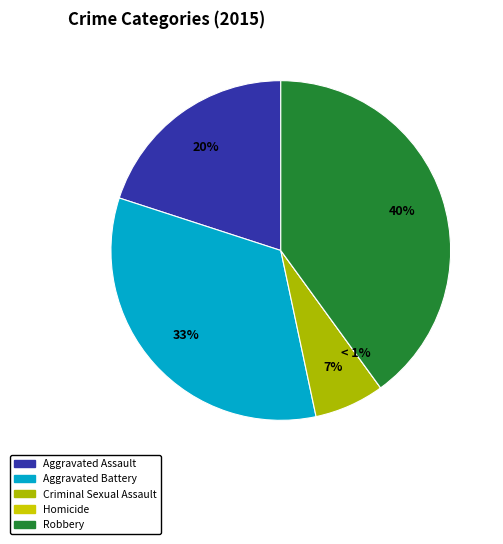

To the nearest percent, what is the difference between the Aggravated Battery and Robbery slice percentages?

7%